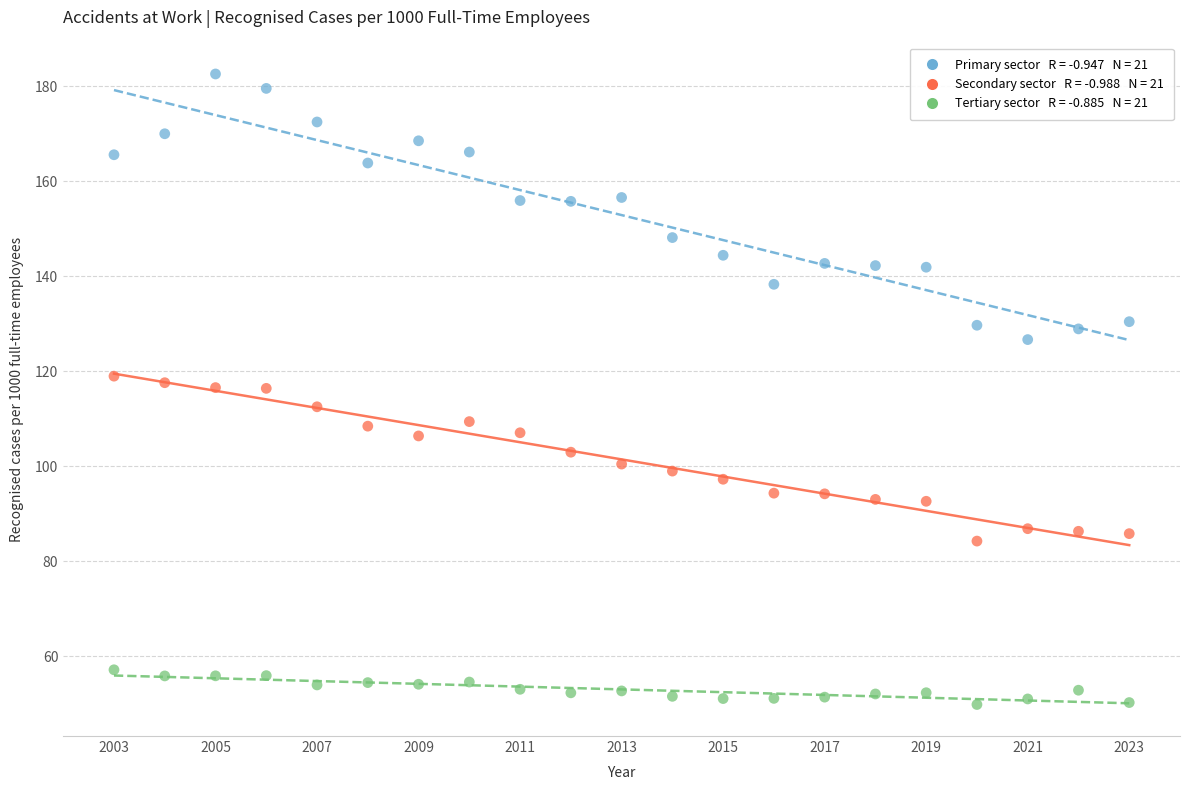

Across all data points, what is the range of Y values (max minus min)?

132.8